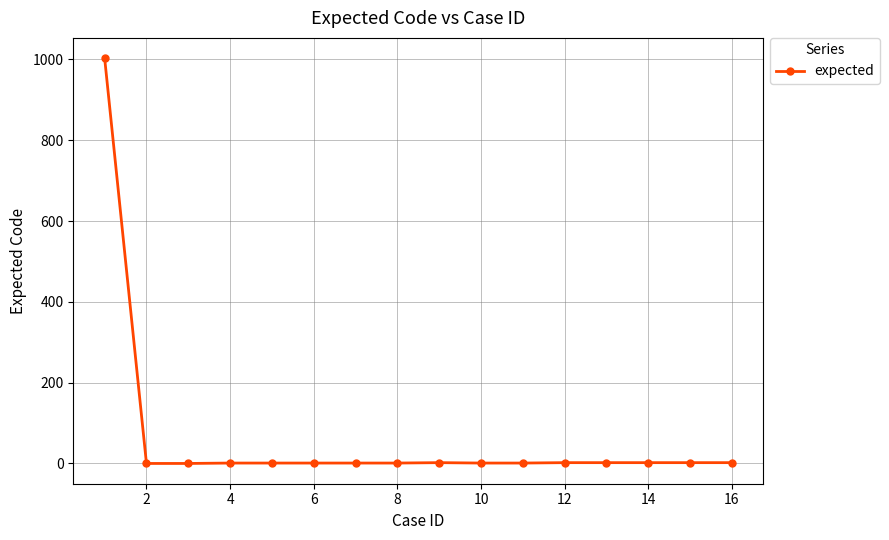

What is the sum of all values?

1022